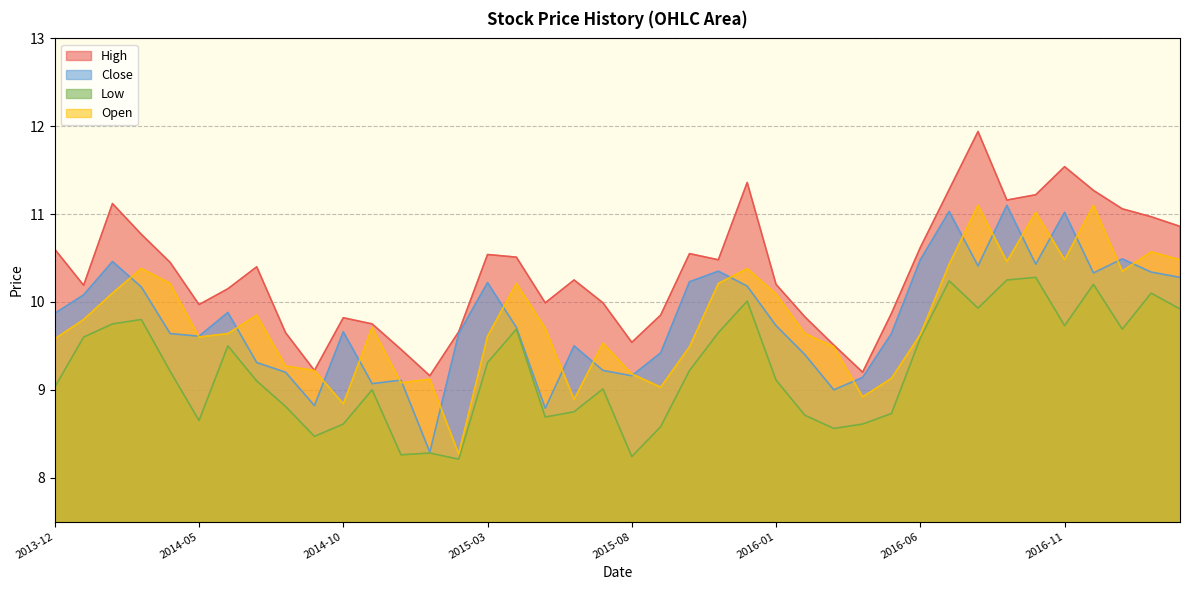

At which category does the chart reach its minimum across all series?

2015-02-01